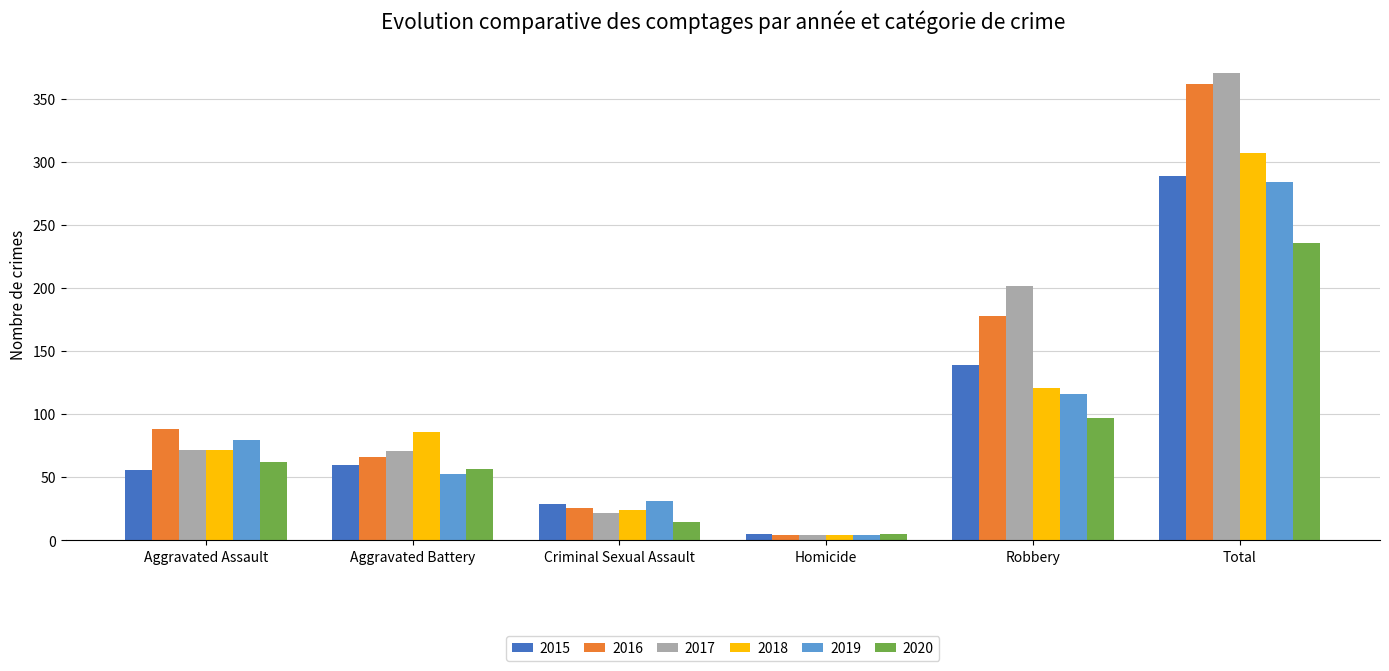

Is it true that 2015 equals 289 at Total?

True